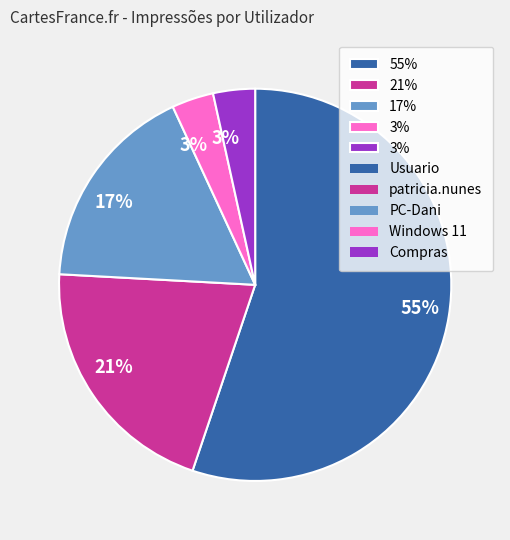

Is there any slice that represents more than half of the pie?

Yes